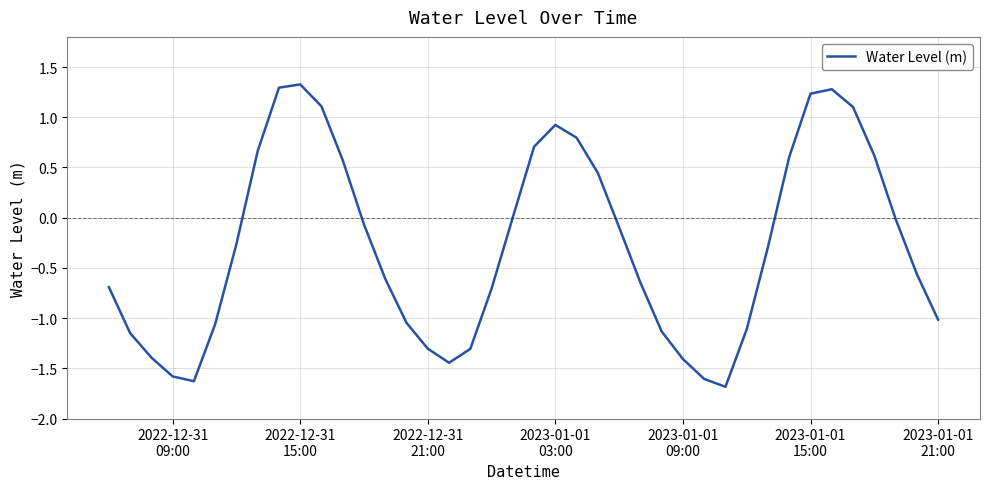

What is the minimum value shown in the chart?

-1.7